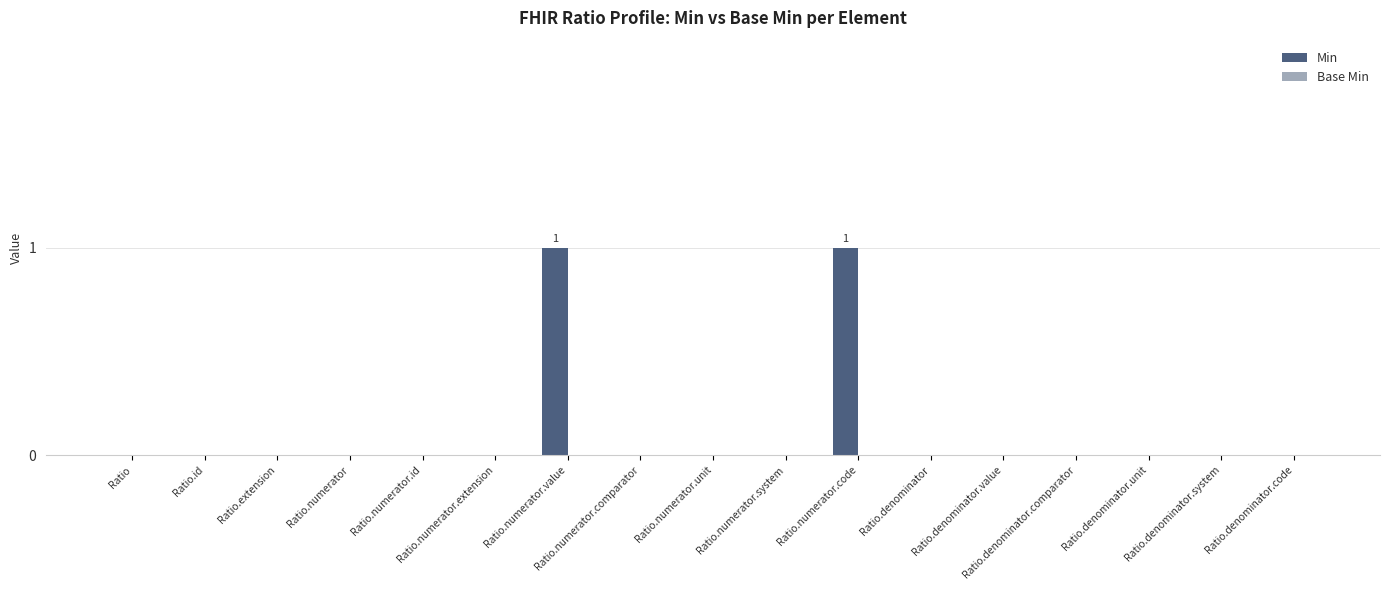

True or false: the data shows 1 at Ratio.numerator.id.

False